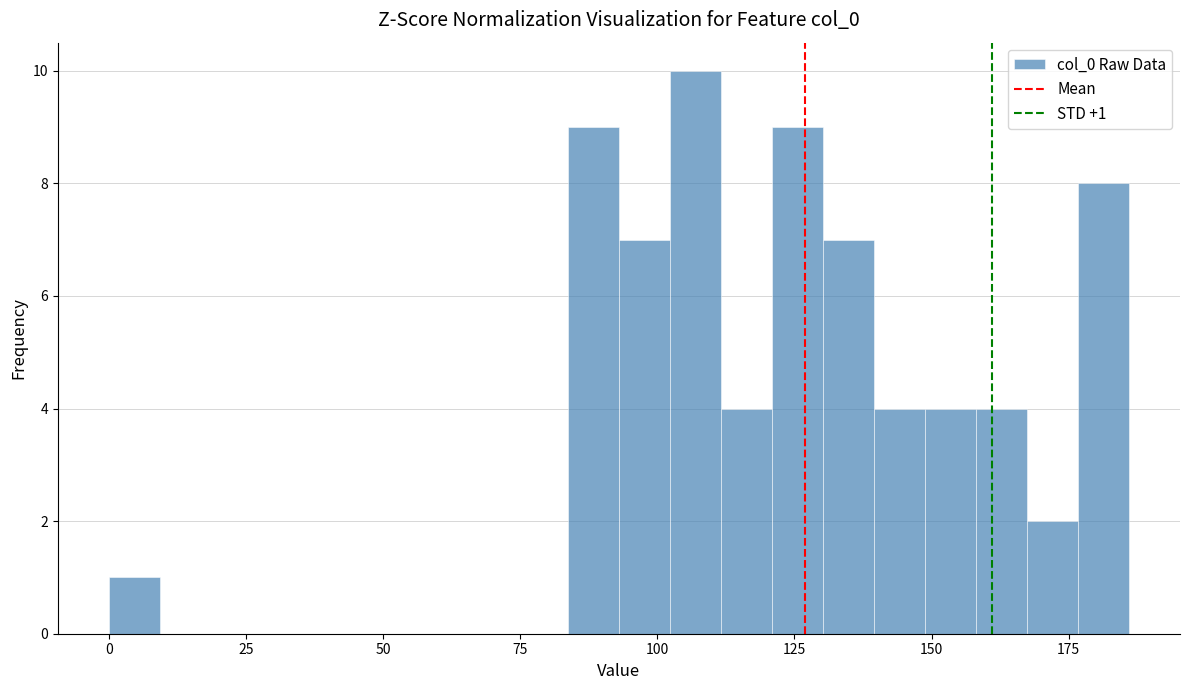

Around what value on the x-axis is the tallest bar? Give the approximate position of its centre, as read against the axis.

105